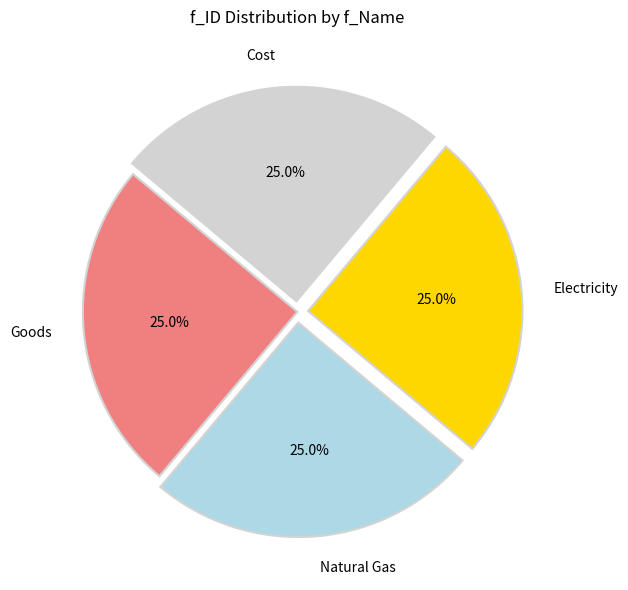

What is the total percentage of Cost and Electricity?

50.0%